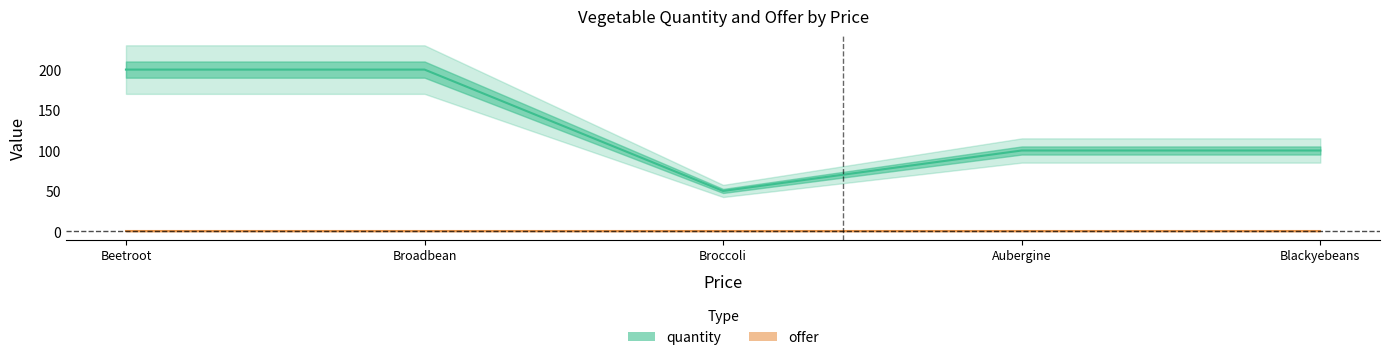

True or false: offer and quantity cross at least once.

False